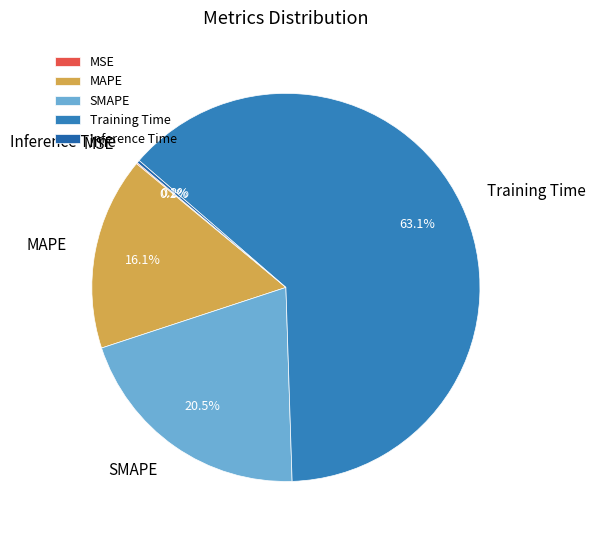

What portion of the pie excludes Training Time?

36.9%